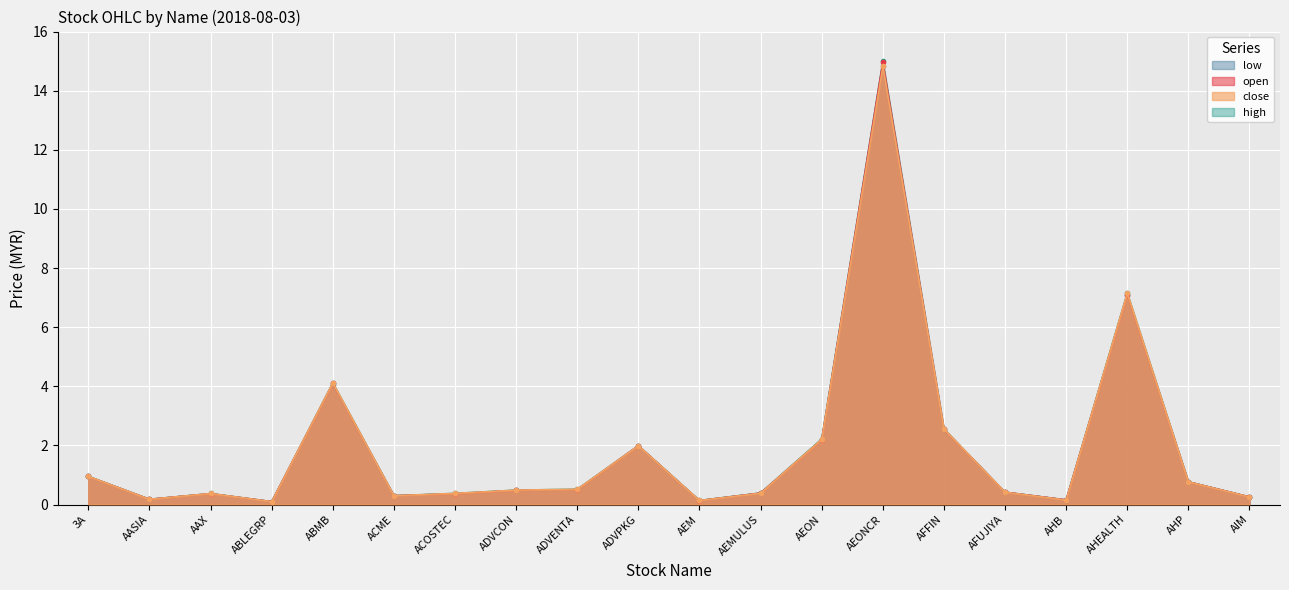

What position from the left is AFFIN?

15